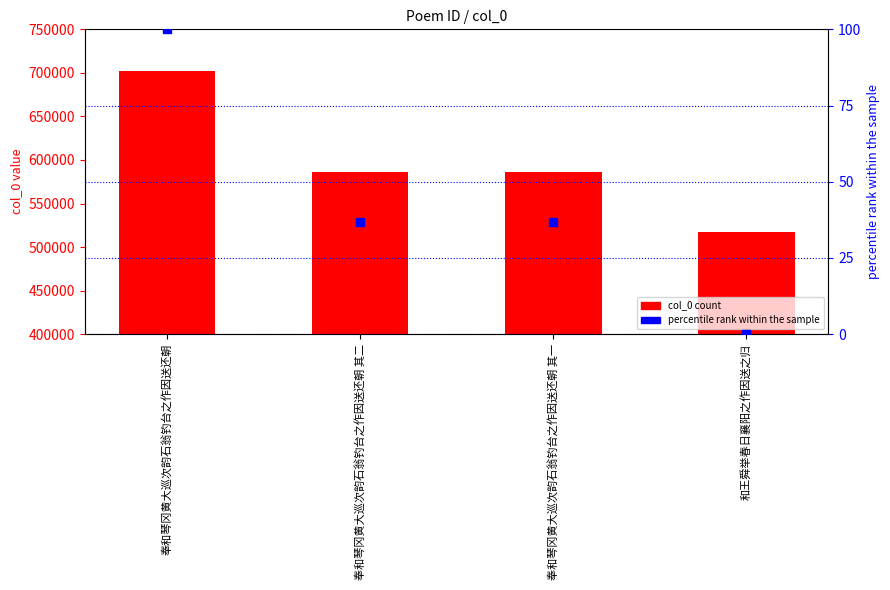

At how many categories does at least one series exceed 380042?

4